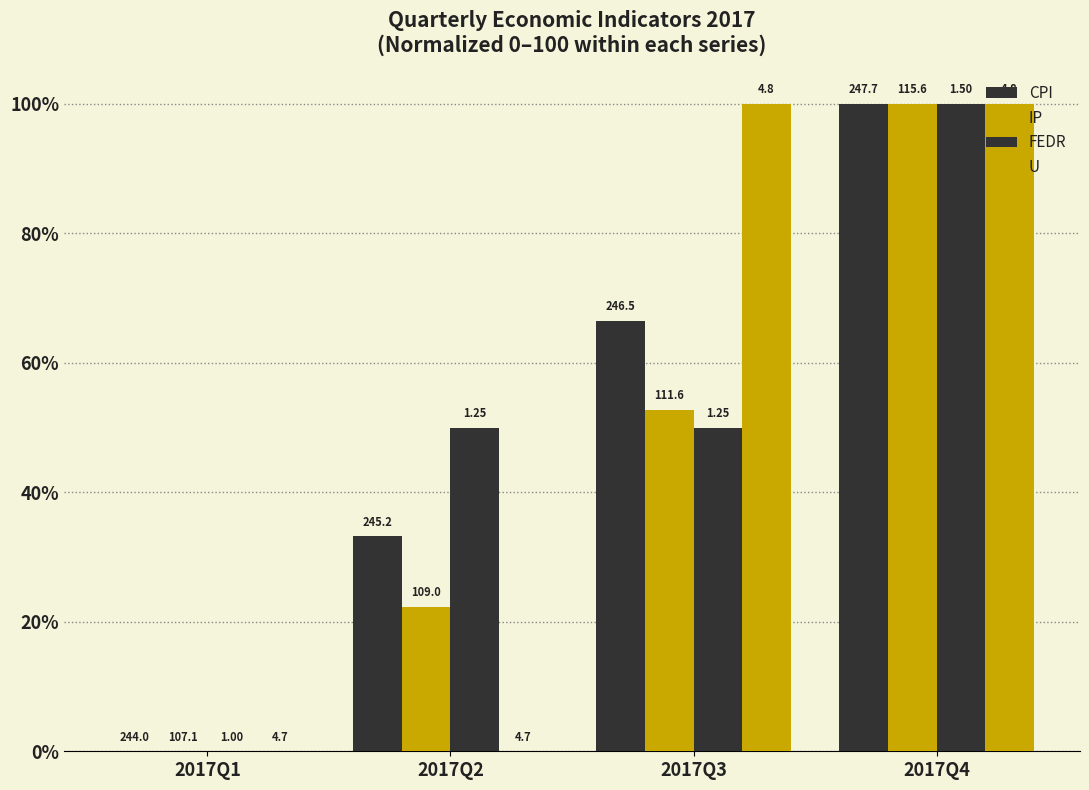

Are the bars horizontal?

No